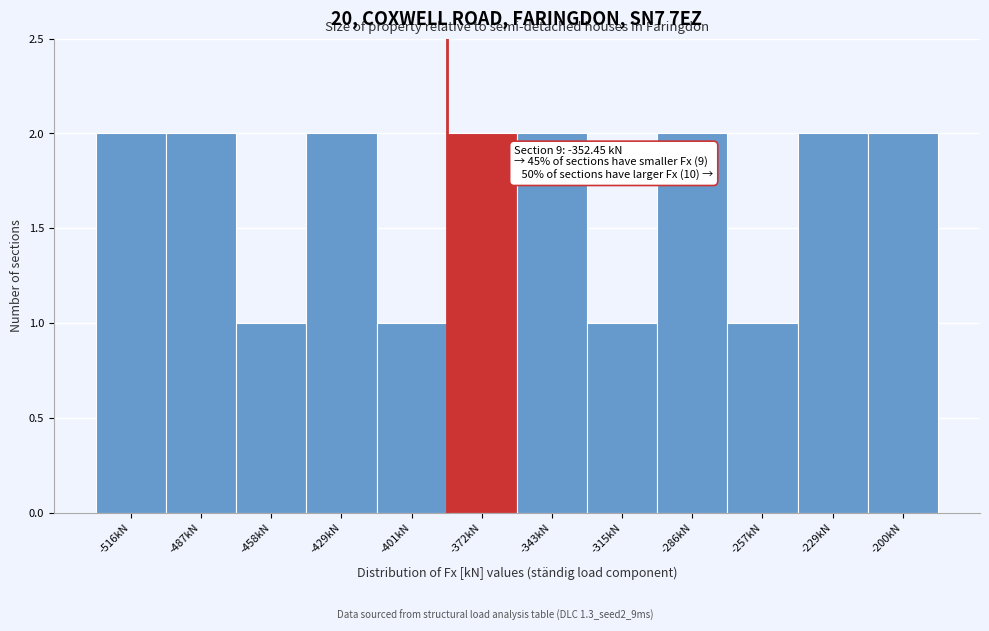

Reading right to left, list all the values displayed in this chart.

2	2	1	2	1	2	2	1	2	1	2	2